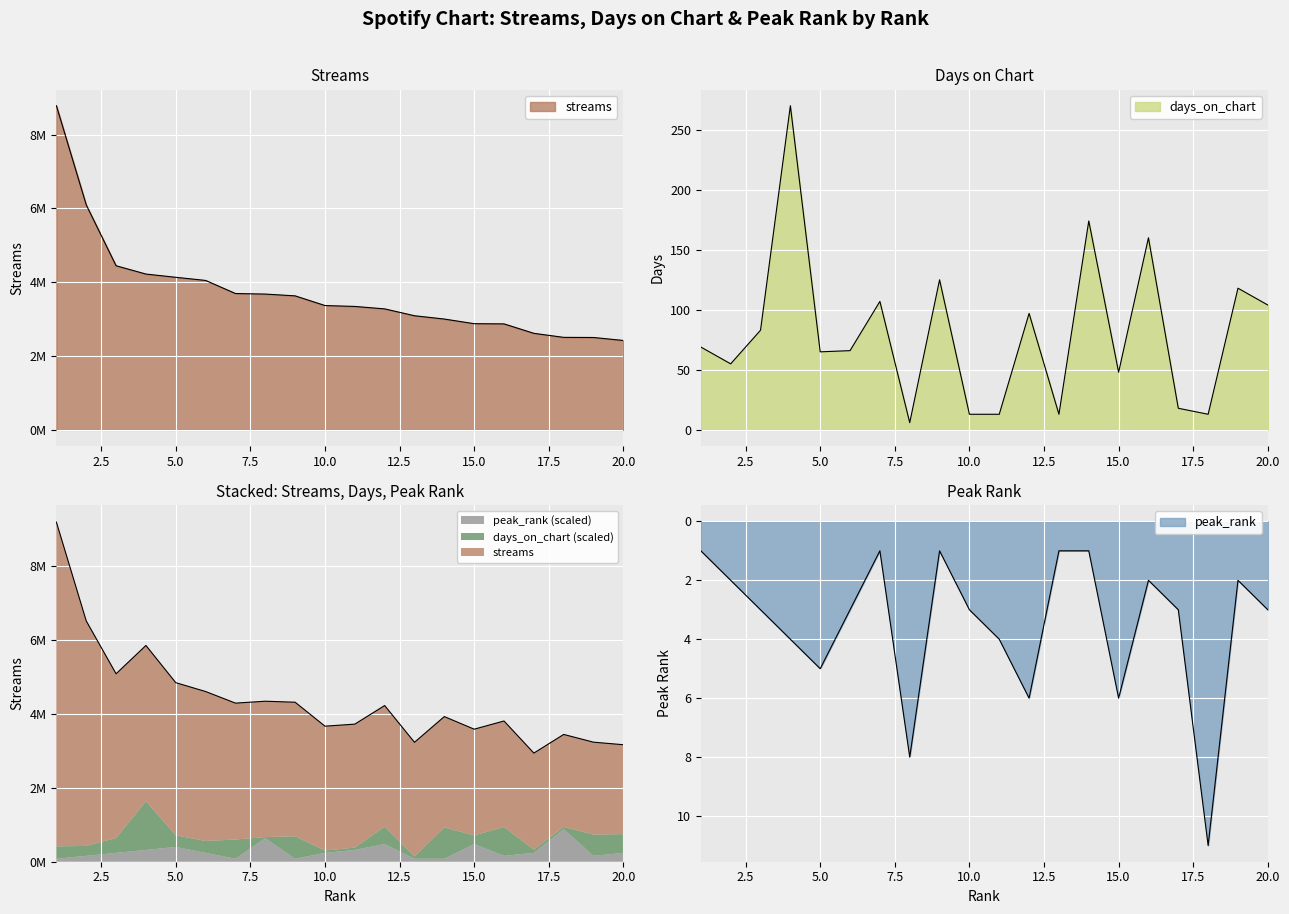

Reading left to right, what are all the values shown in this chart?

streams: 1=8780585	2=6093983	3=4445659	4=4220668	5=4133092	6=4047957	7=3693418	8=3678416	9=3630032	10=3367951	11=3343505	12=3277445	13=3091416	14=3001898	15=2876320	16=2871118	17=2615054	18=2505785	19=2502337	20=2421771
days_on_chart: 1=69	2=55	3=83	4=270	5=65	6=66	7=107	8=6	9=125	10=13	11=13	12=97	13=13	14=174	15=48	16=160	17=18	18=13	19=118	20=104
peak_rank: 1=1	2=2	3=3	4=4	5=5	6=3	7=1	8=8	9=1	10=3	11=4	12=6	13=1	14=1	15=6	16=2	17=3	18=11	19=2	20=3